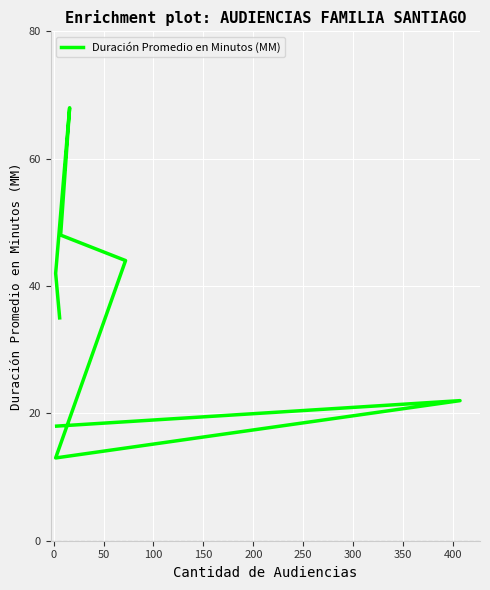

How many distinct data groups are displayed?

1